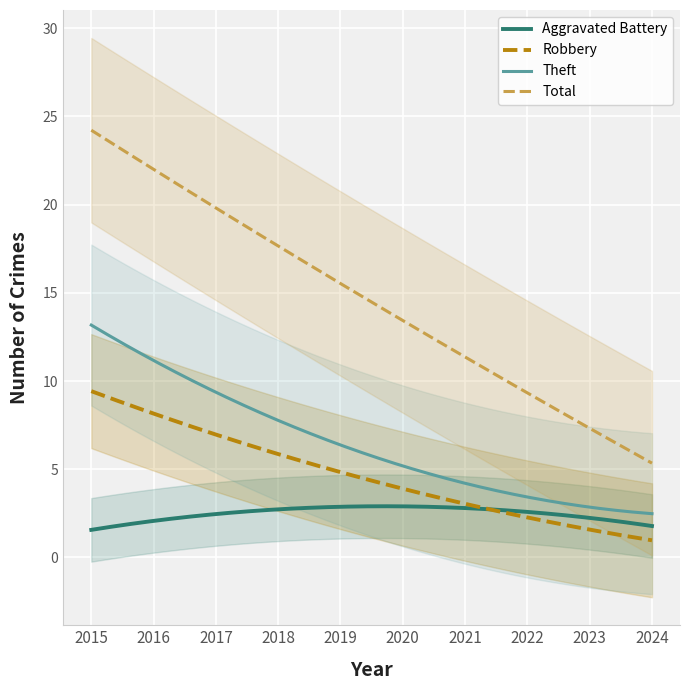

What is the maximum value for Aggravated Battery?

2.9